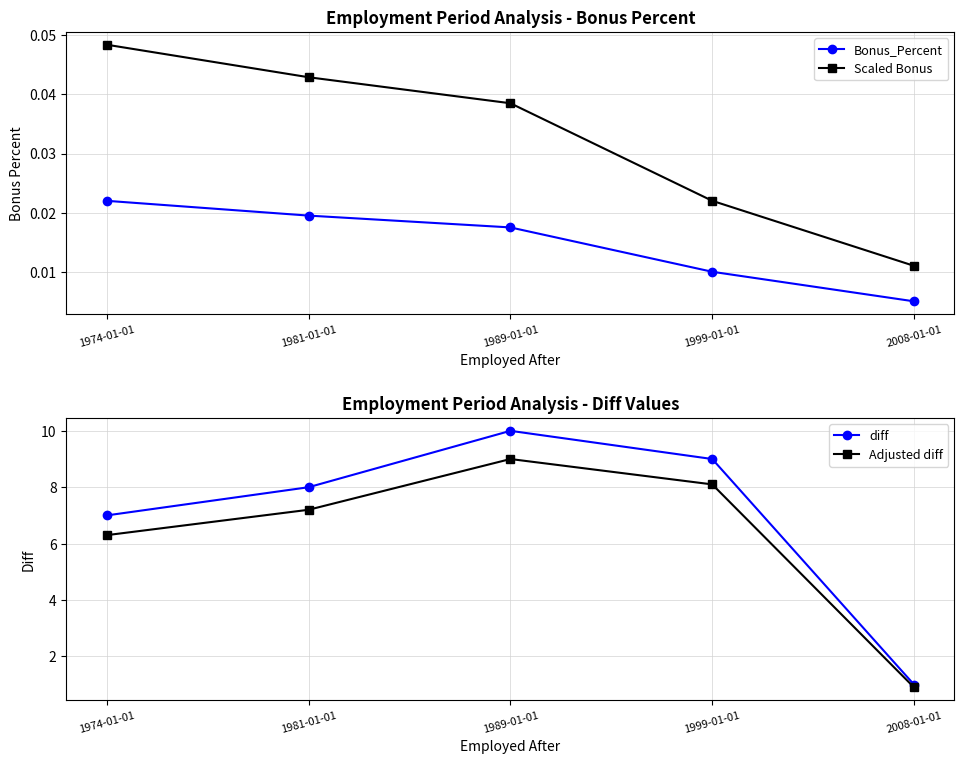

Which label corresponds to the largest value in the chart?

1989-01-01